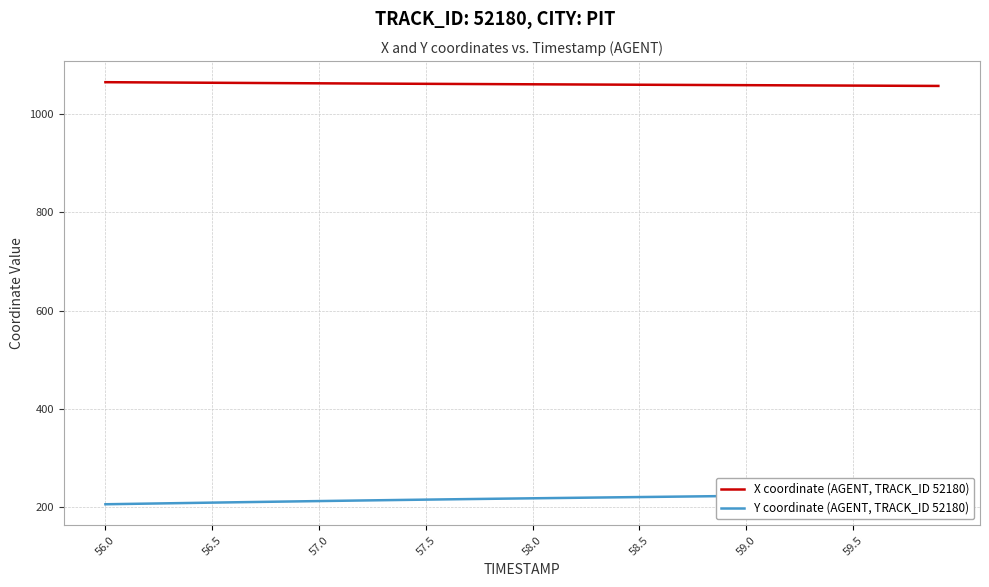

What is the lowest value of the X coordinate (AGENT, TRACK_ID 52180) series?

1057.1